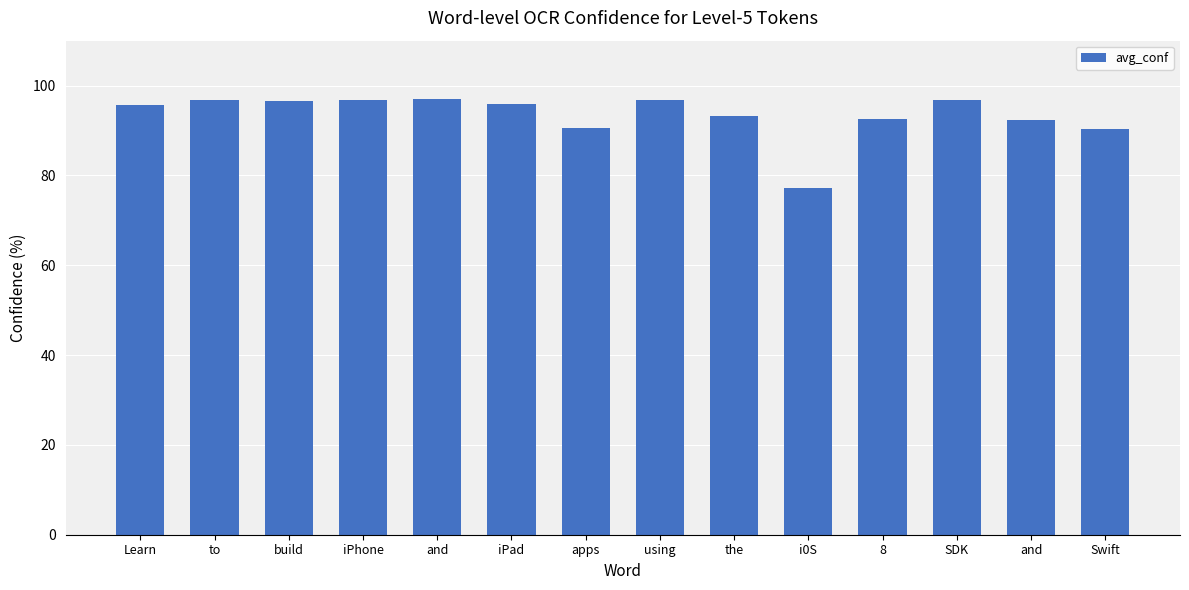

How many values exceed 95?

8